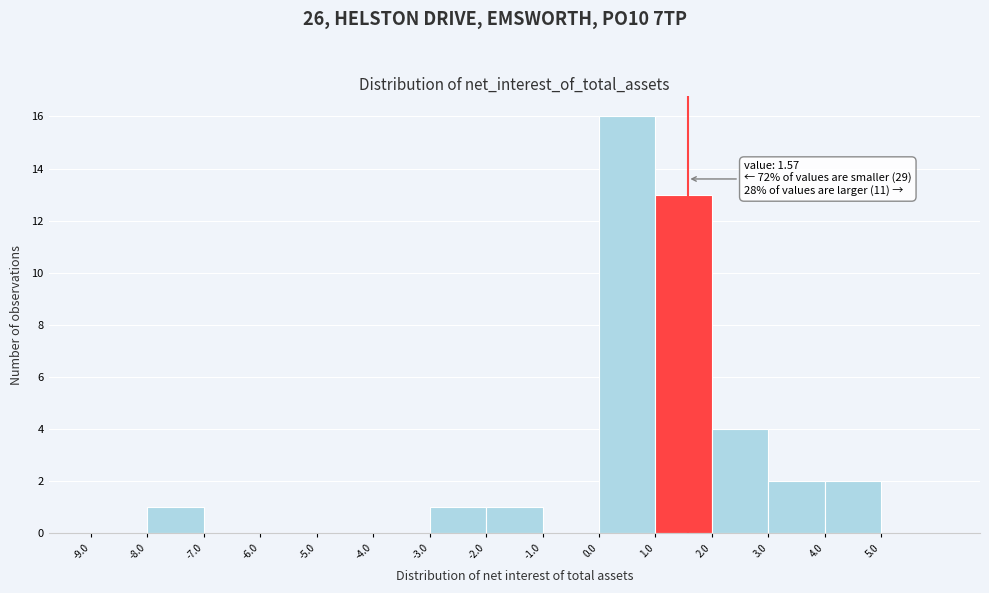

Over which range of the x-axis is the bar tallest?

0 to 1